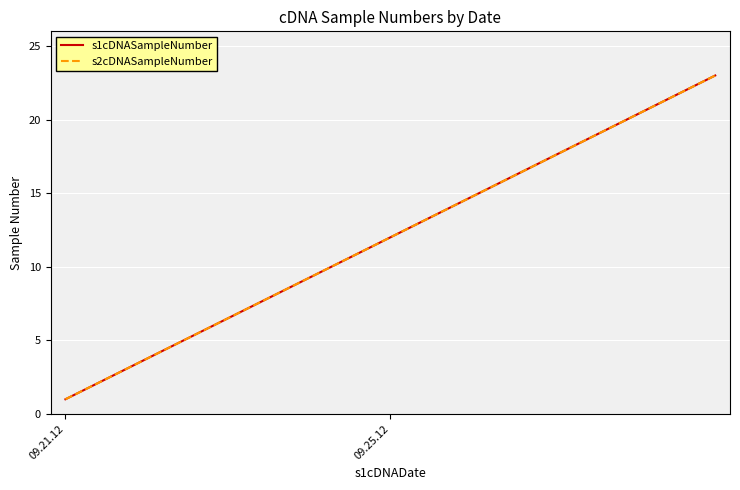

True or false: s1cDNASampleNumber has more than 2 points higher than both neighbors.

False